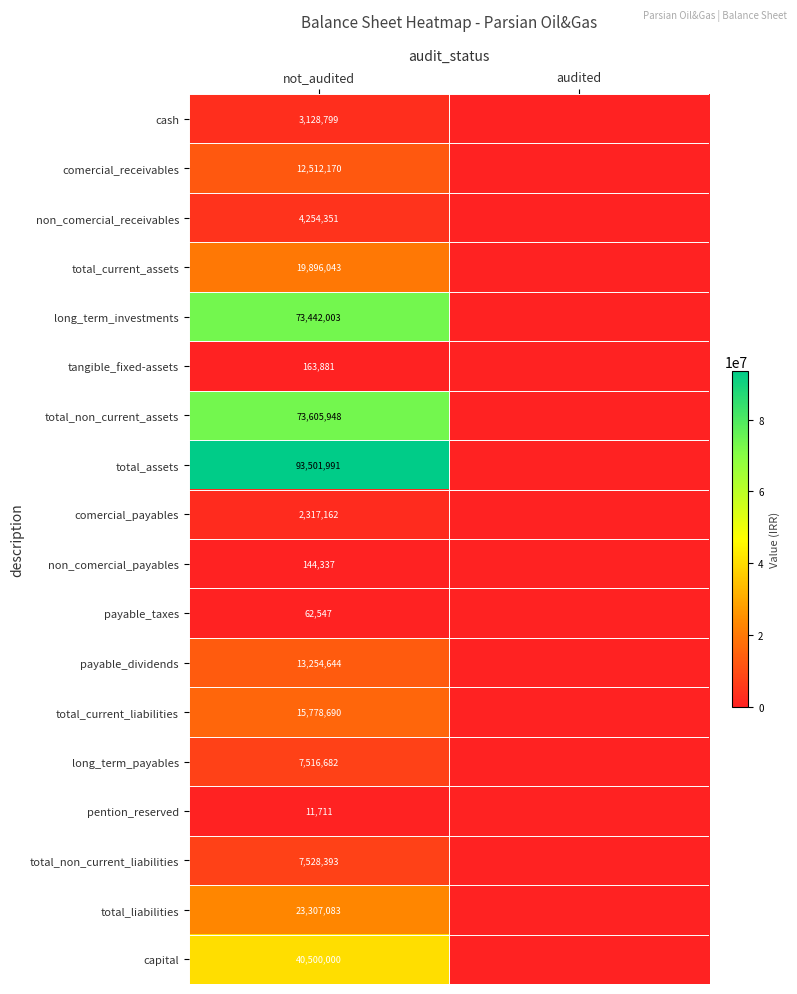

What is the total value across all series at not_audited?

390926435